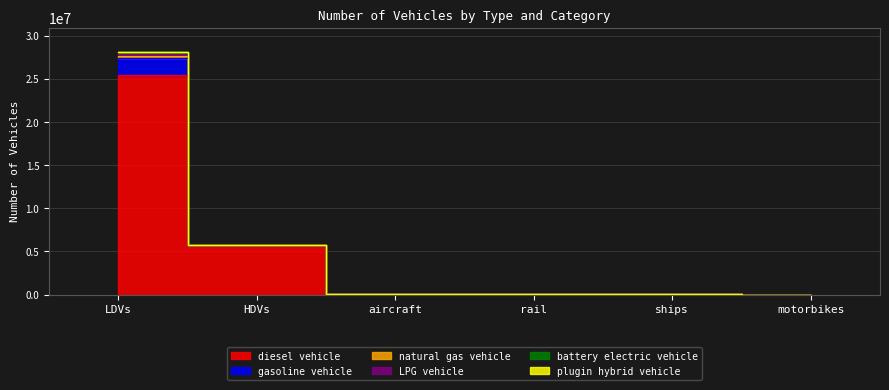

Rank the series at motorbikes from highest to lowest value.

diesel vehicle, gasoline vehicle, natural gas vehicle, LPG vehicle, battery electric vehicle, plugin hybrid vehicle